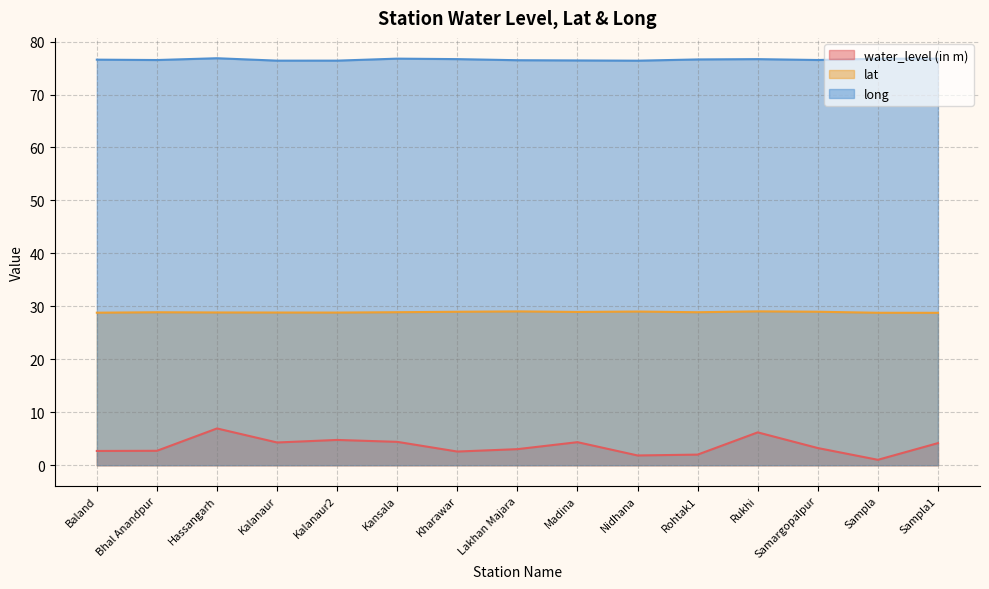

Which series changed the most between Baland and Kansala?

water_level (in m)